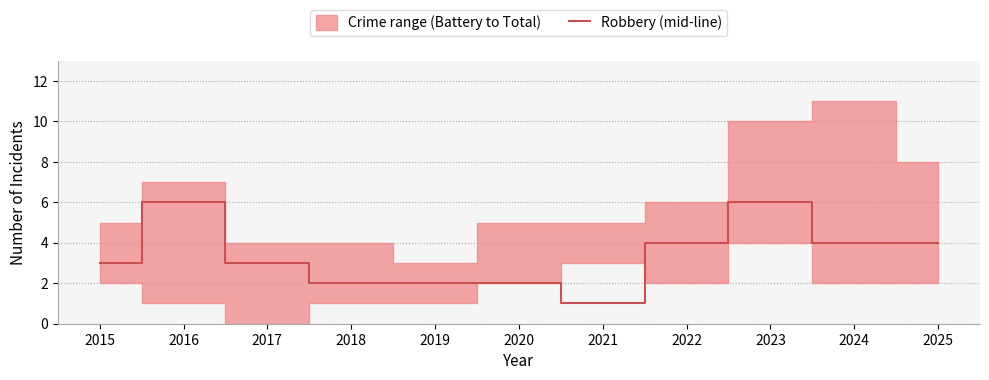

What is the maximum value for Robbery (mid-line)?

6